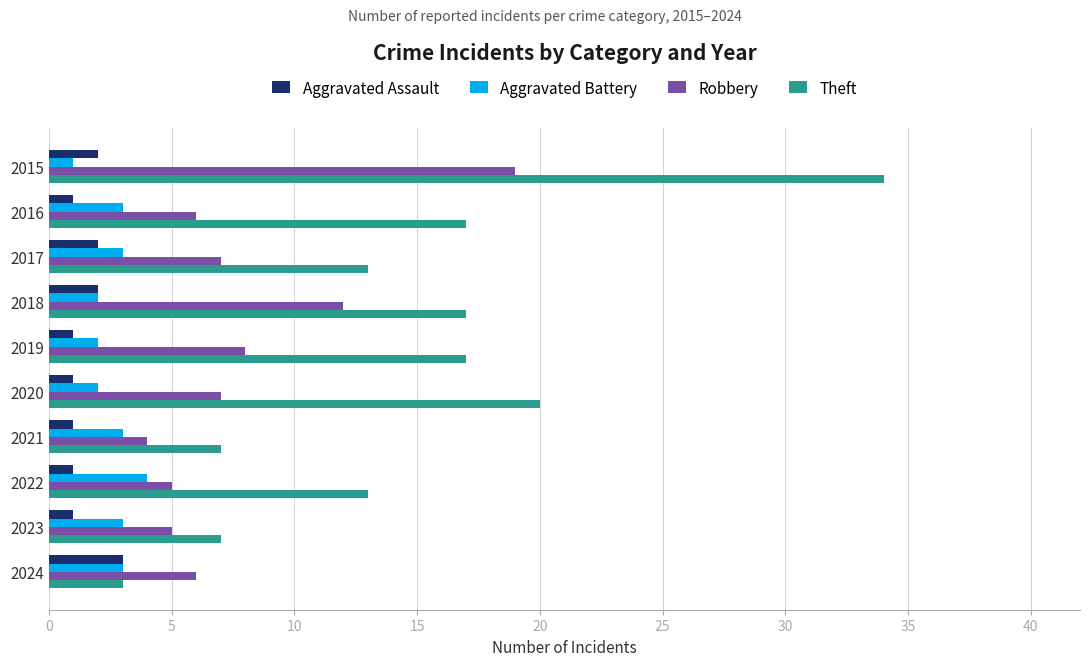

At which category is the sum across all series the highest?

2015